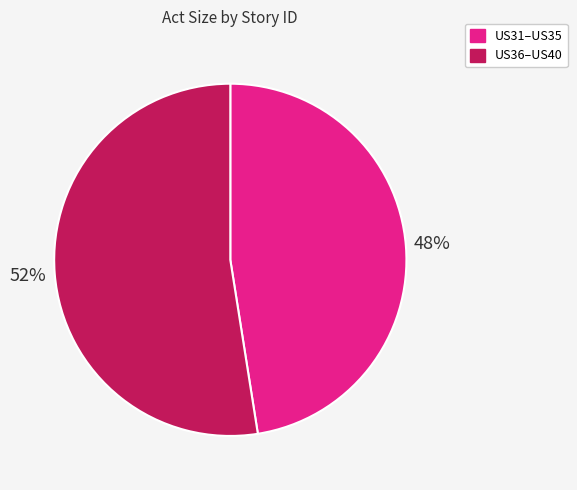

Which category has the biggest portion of the pie?

US36–US40